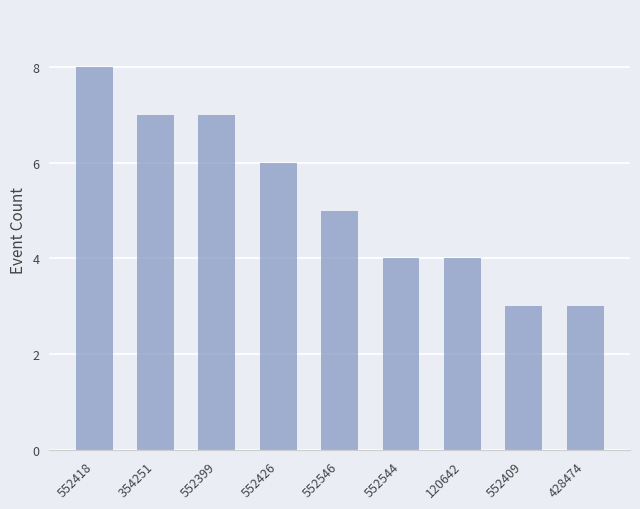

Which has a higher value, 428474 or 552426?

552426